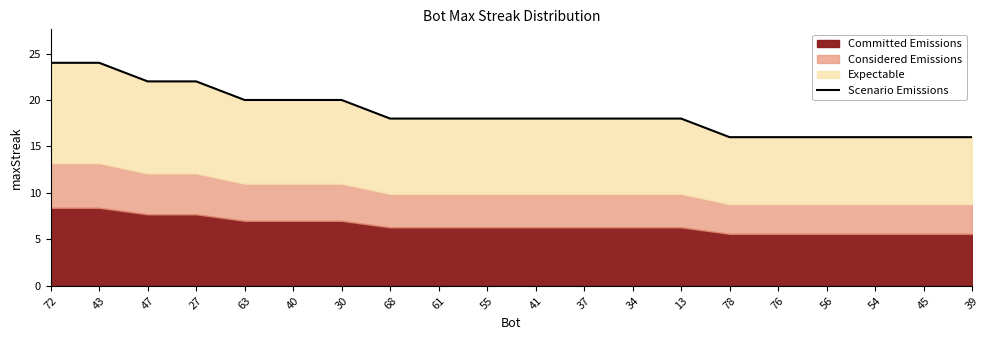

What is the value of the 2nd point from the left?

24